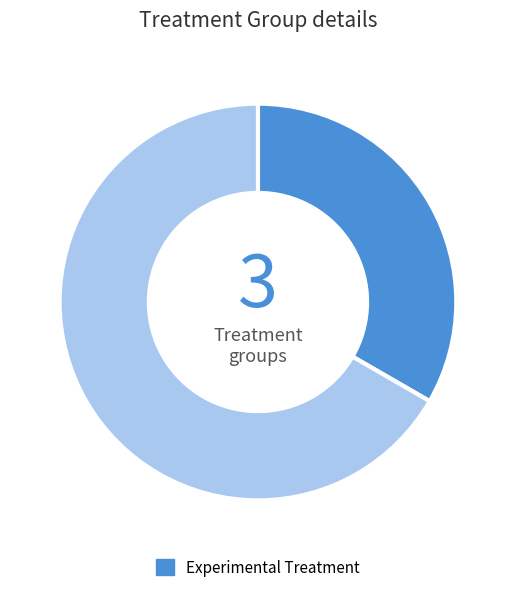

Is there a majority slice in this chart?

Yes